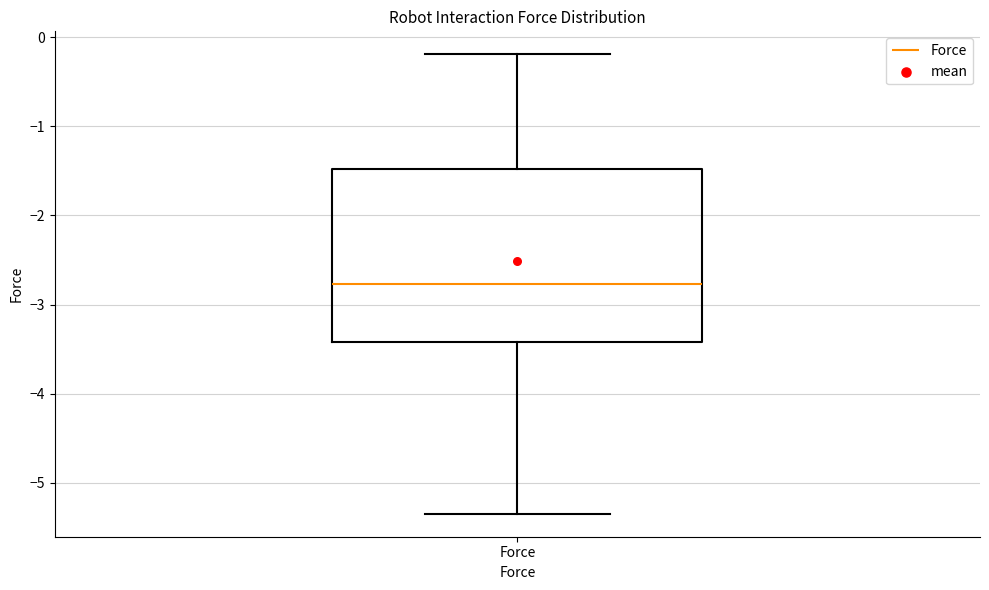

Transcribe this box plot: give where the median line is, the range the box spans, and where the two whiskers end, as read against the y-axis. The values are not printed on the chart, so give them approximately, as read against the axis.

median -2.8, box -3.4 to -1.5, whiskers -5.3 to -0.2